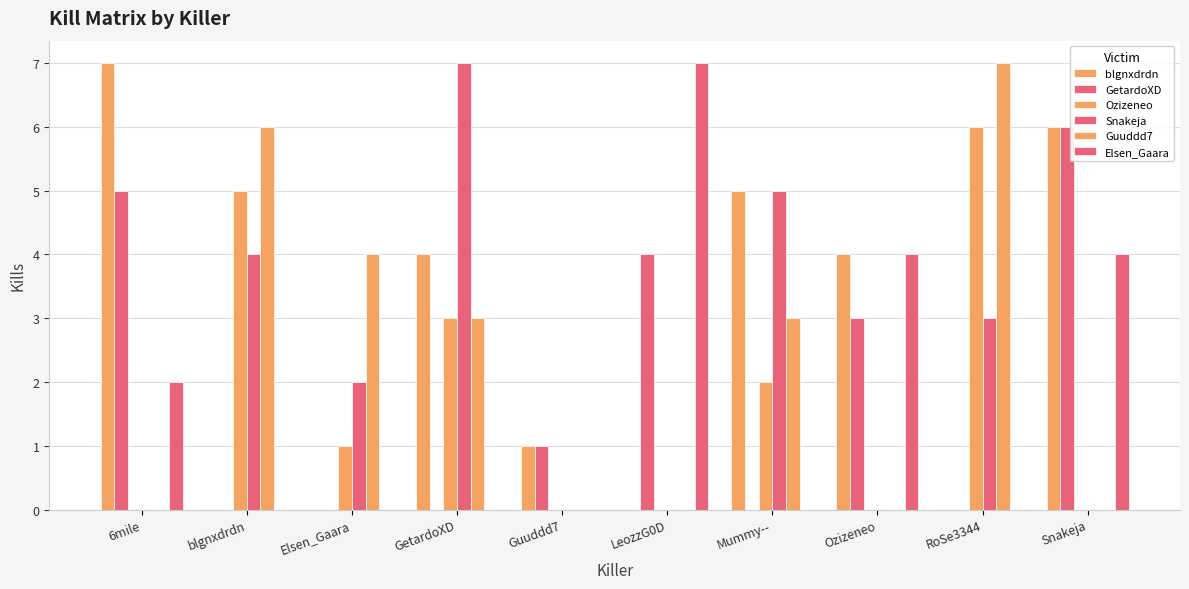

Which series has the largest total across all categories?

blgnxdrdn